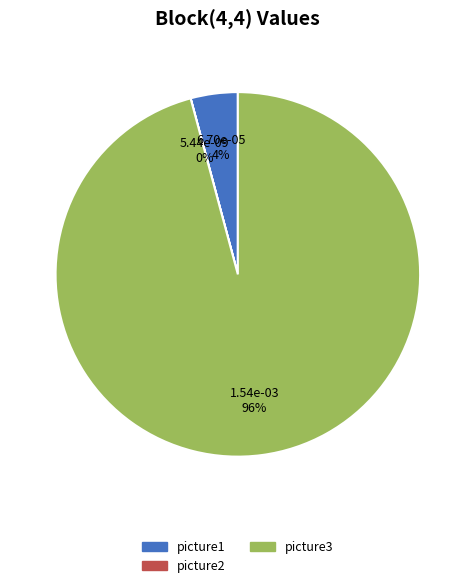

Which slice is the largest?

picture3